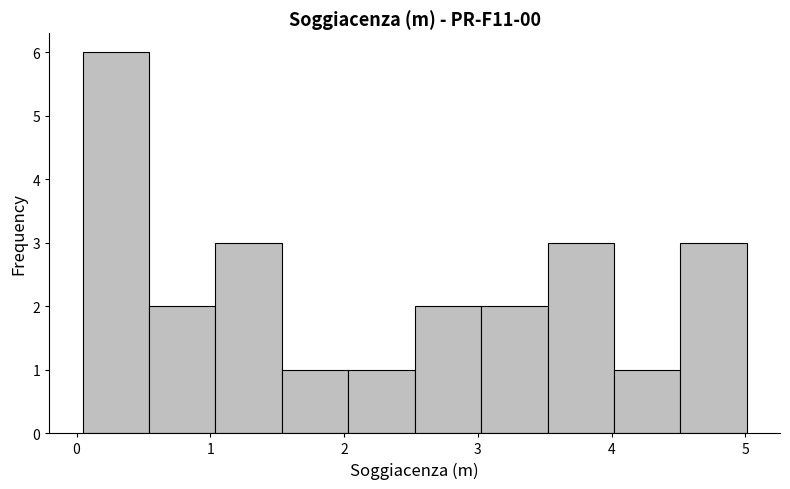

Reading left to right, transcribe this chart: for each bar, give the range it covers on the x-axis and its height. Neither the bar edges nor the heights are printed on the chart, so give them approximately, as read against the axes.

0.0 to 0.5: 6
0.5 to 1.0: 2
1.0 to 1.5: 3
1.5 to 2.0: 1
2.0 to 2.5: 1
2.5 to 3.0: 2
3.0 to 3.5: 2
3.5 to 4.0: 3
4.0 to 4.5: 1
4.5 to 5.0: 3